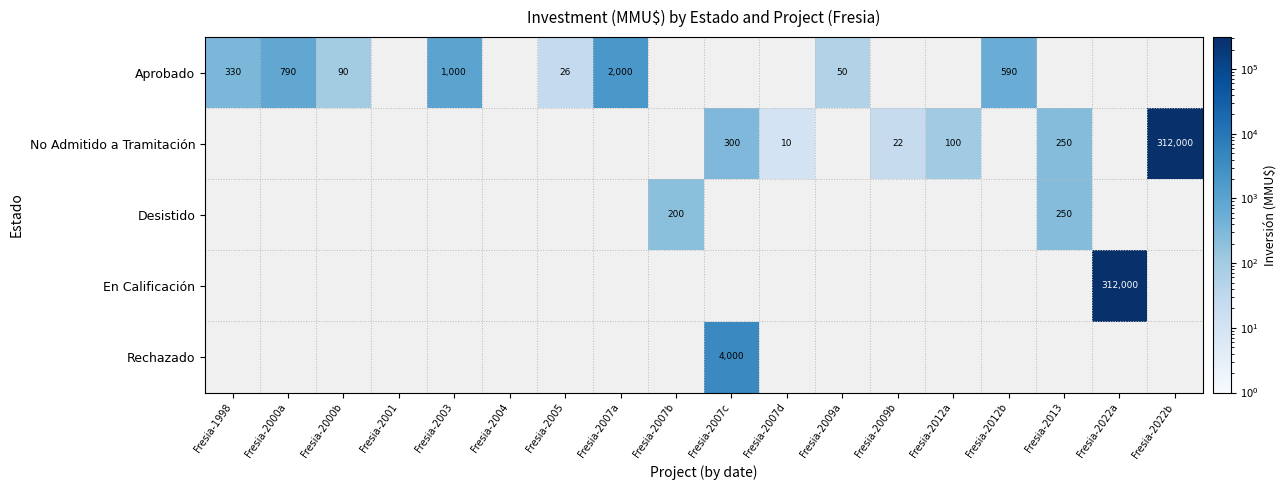

True or false: En Calificación has a value of 529271 at Fresia-2022a.

False